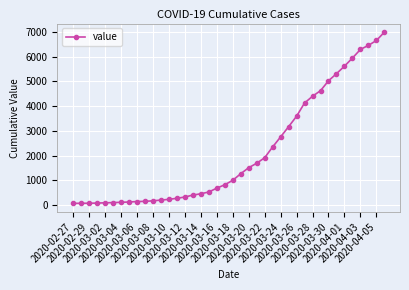

What is the greatest value displayed?

6995